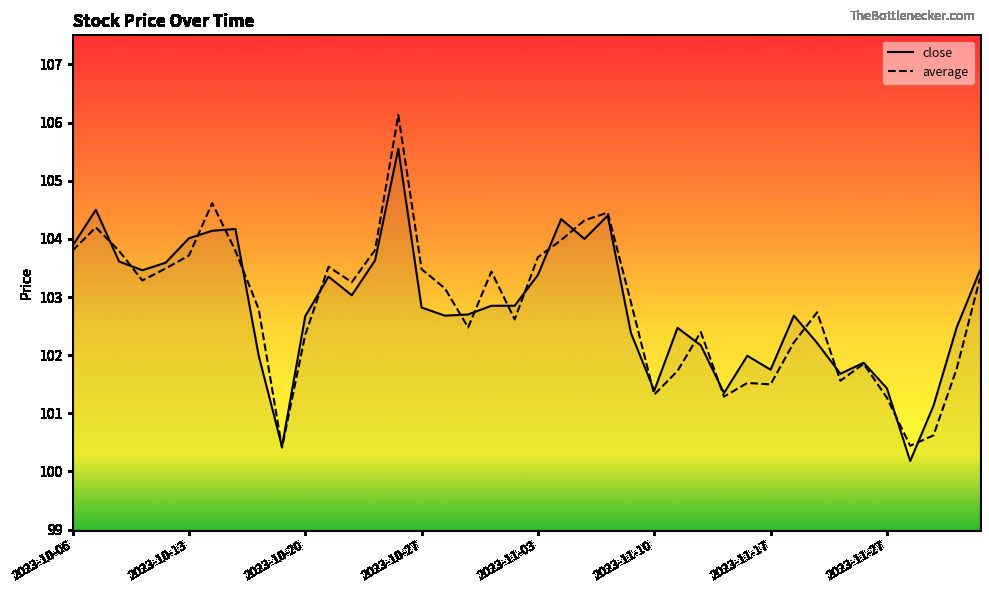

Which series has the widest spread of values?

average